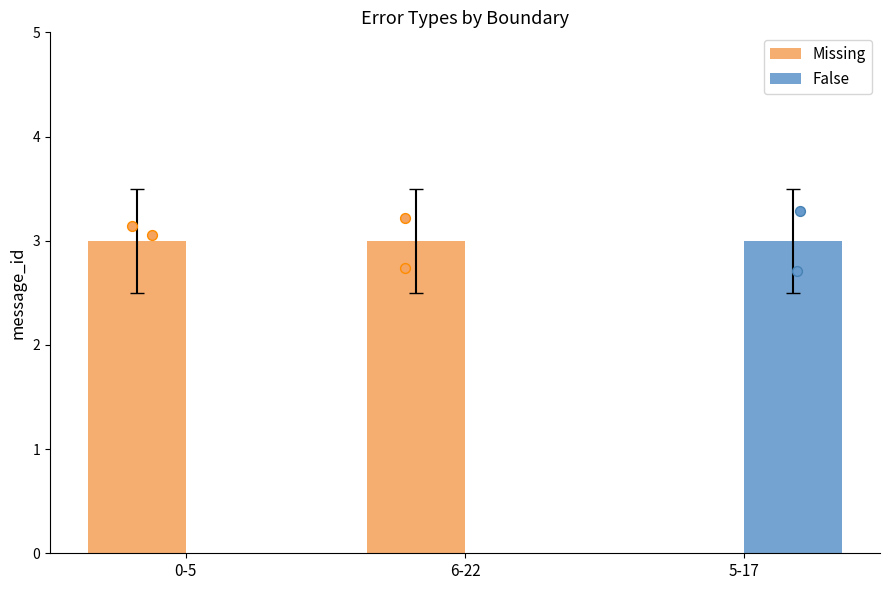

Is the value of False at 6-22 greater than the value of Missing at 5-17?

No